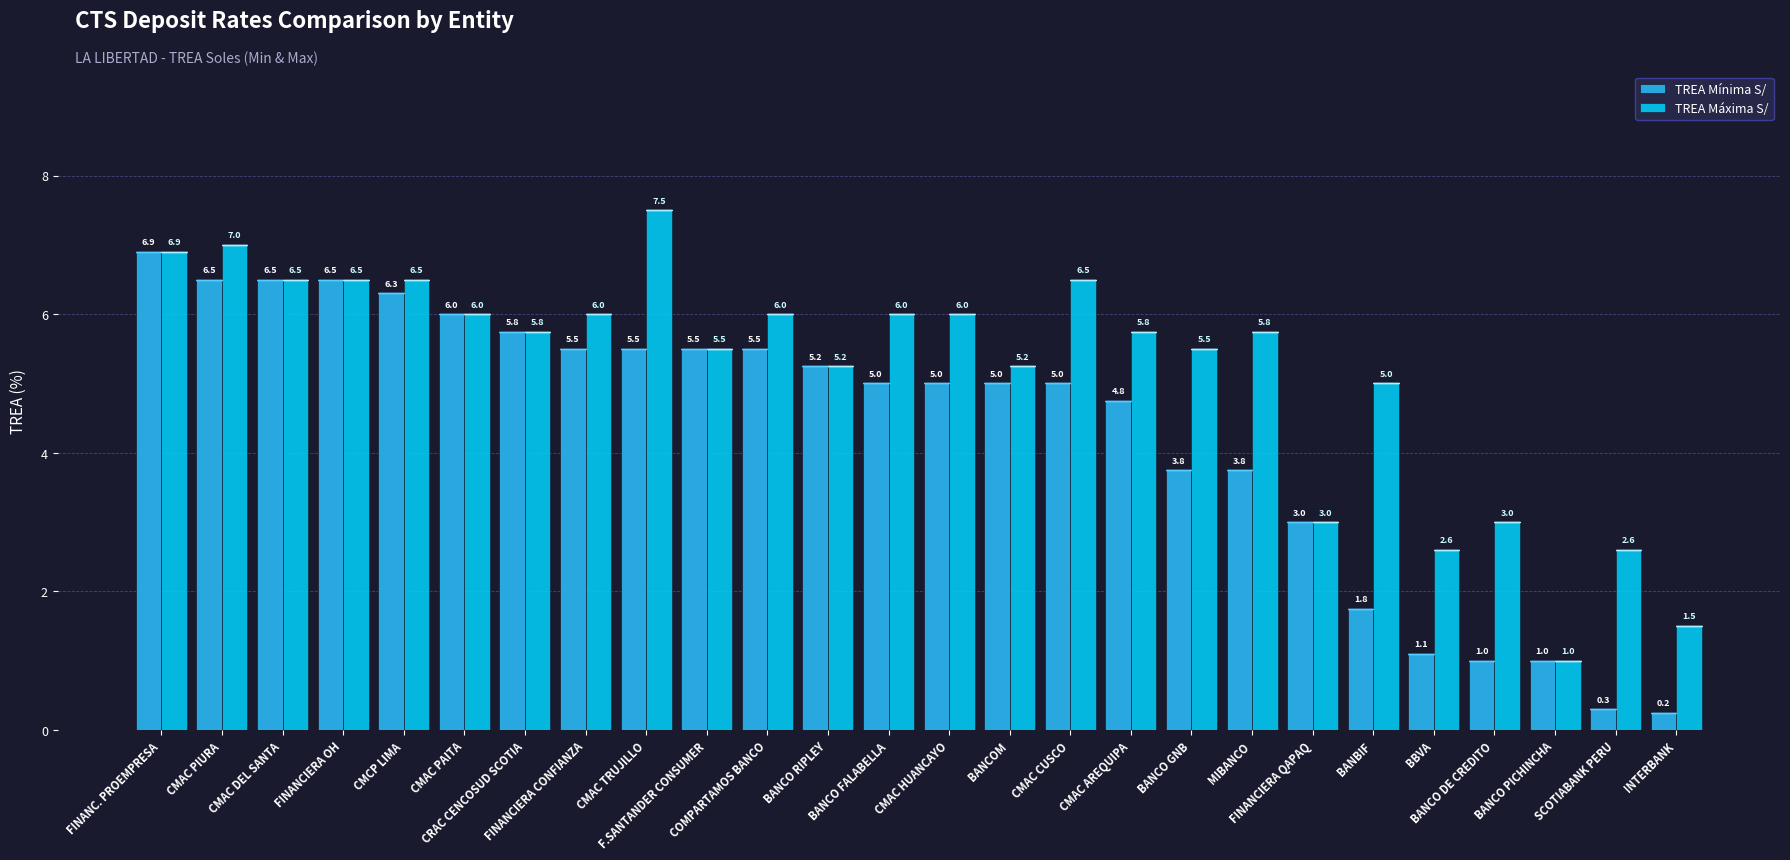

What is the label of the 2nd bar from the left?

CMAC PIURA